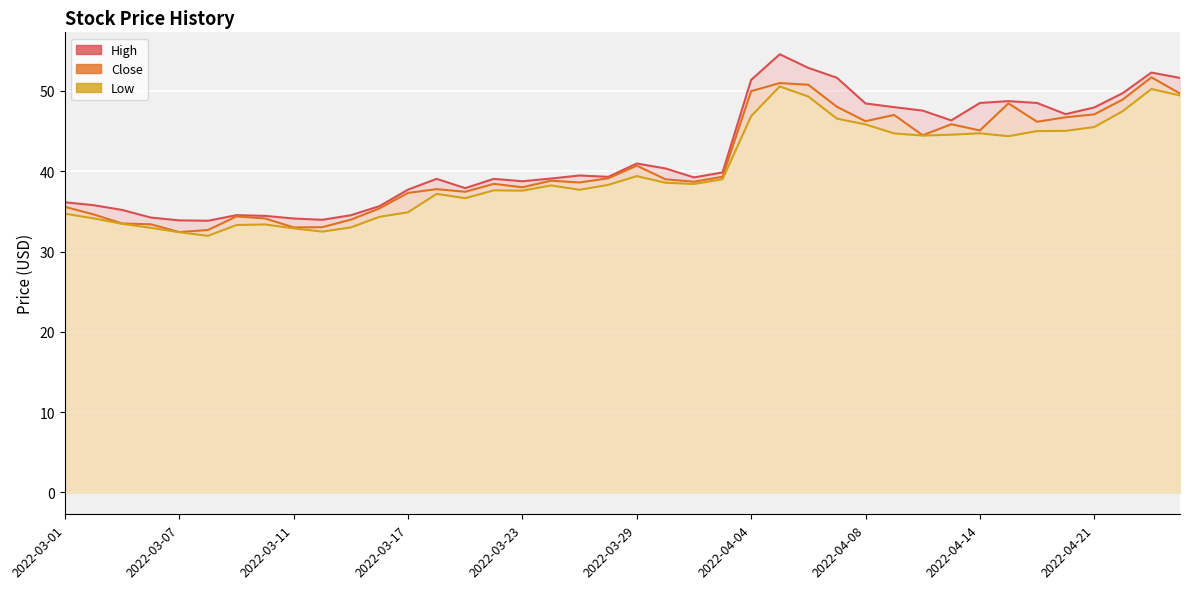

True or false: Close and Low cross at least once.

False